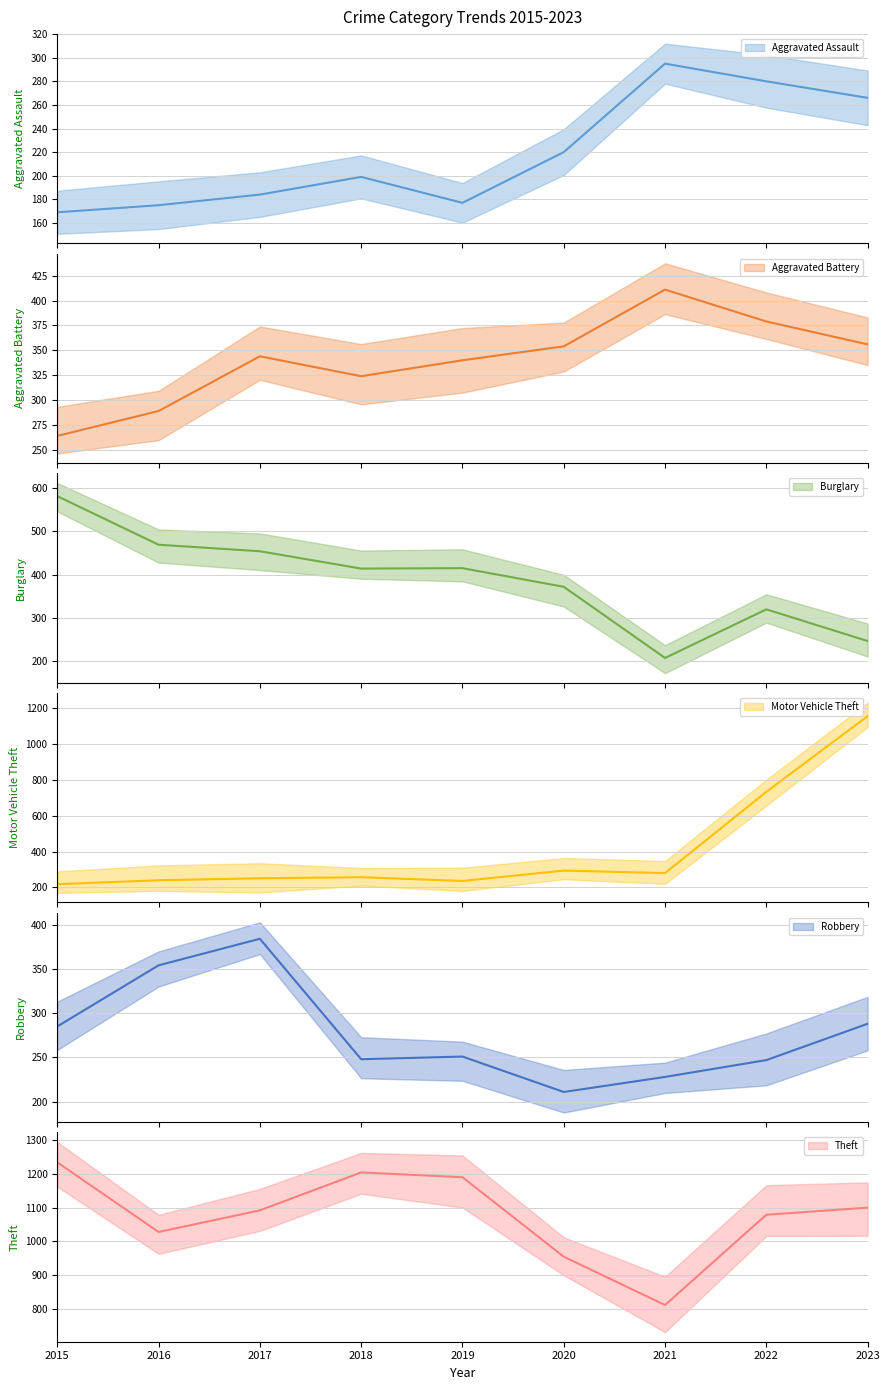

In Burglary, how many points are higher than both neighbors (excluding endpoints)?

2